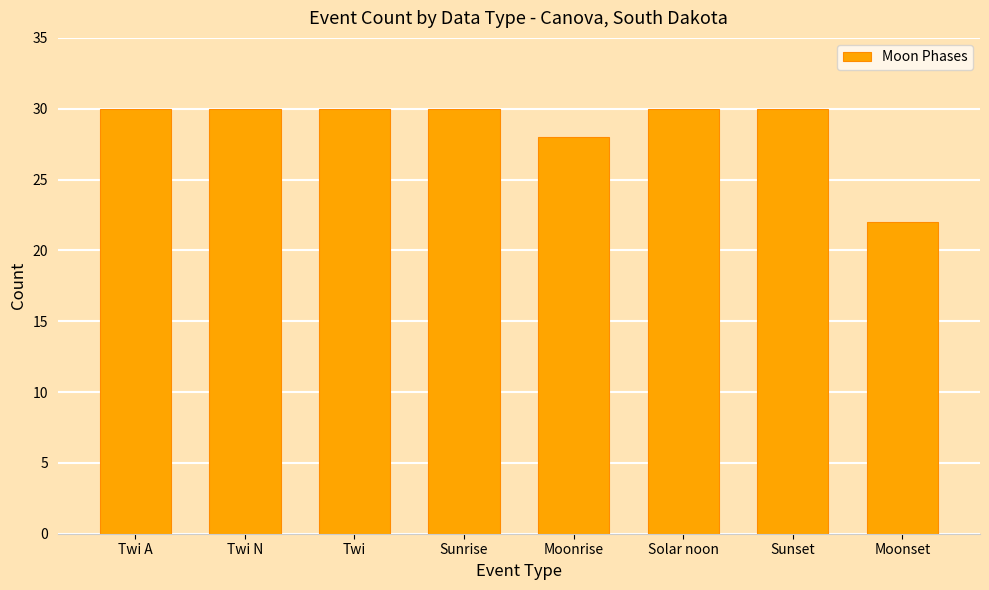

What is the minimum value shown in the chart?

22